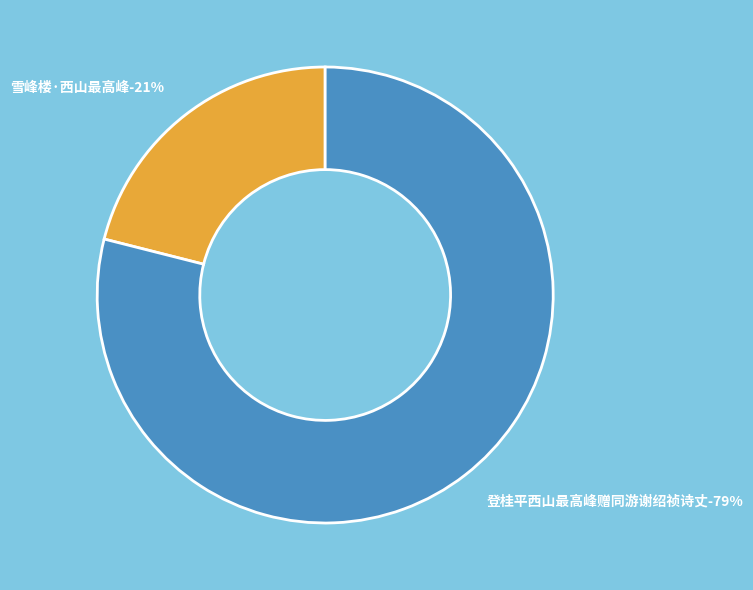

To the nearest percent, what is the average slice percentage?

50%